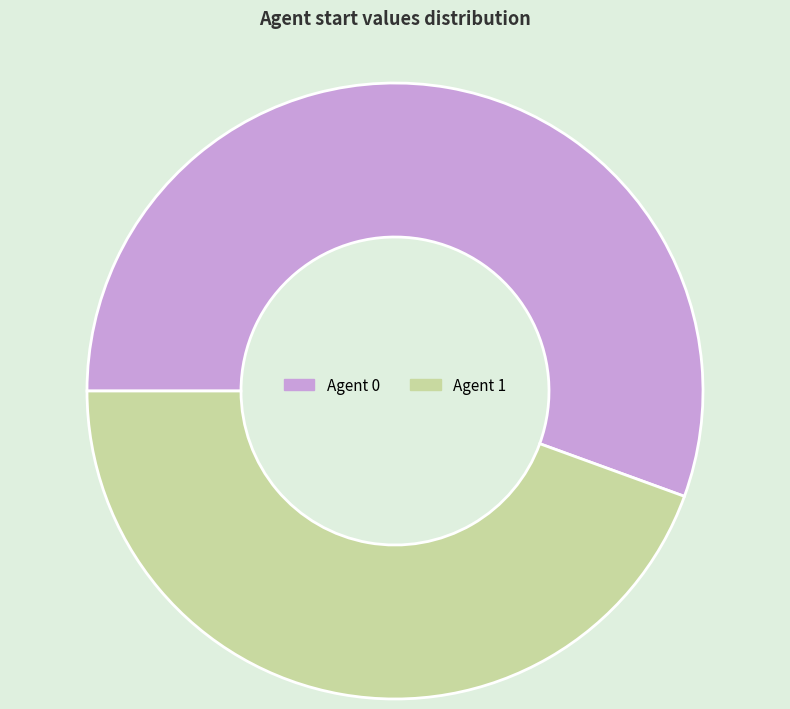

Does any single category account for the majority?

Yes